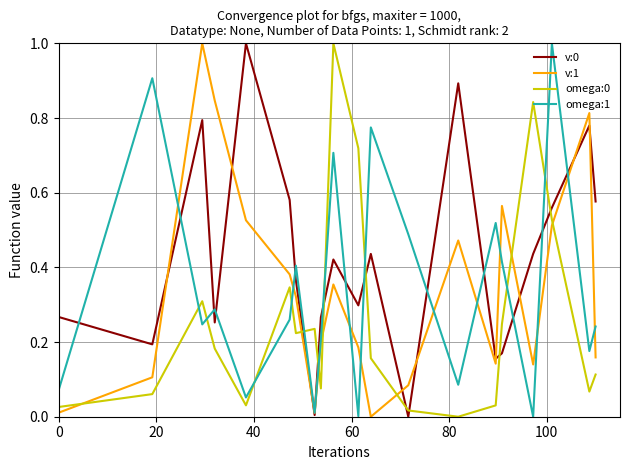

Which series ends up on top after the final intersection of omega:0 and v:1?

v:1